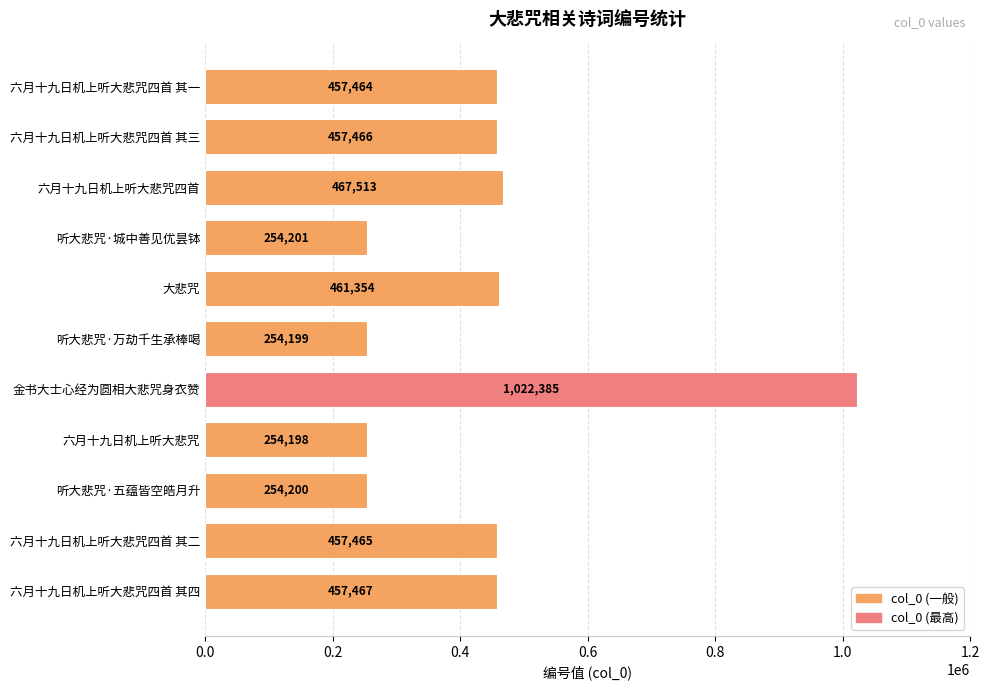

List the labels in order of value, largest first.

金书大士心经为圆相大悲咒身衣赞, 六月十九日机上听大悲咒四首, 大悲咒, 六月十九日机上听大悲咒四首 其四, 六月十九日机上听大悲咒四首 其三, 六月十九日机上听大悲咒四首 其二, 六月十九日机上听大悲咒四首 其一, 听大悲咒·城中善见优昙钵, 听大悲咒·五蕴皆空皓月升, 听大悲咒·万劫千生承棒喝, 六月十九日机上听大悲咒